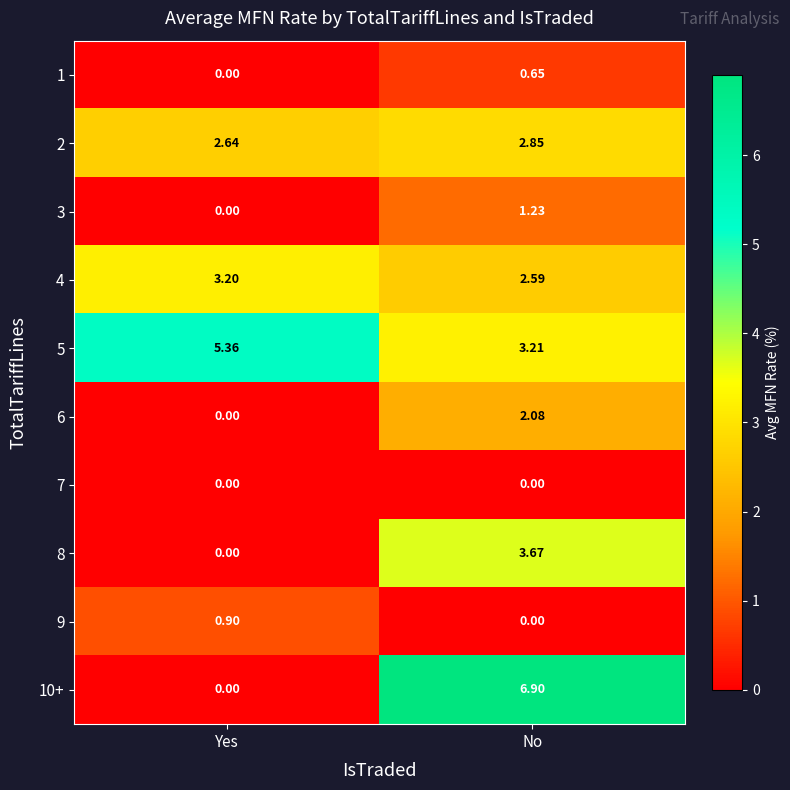

Where is 4 nearest to the value 2?

No